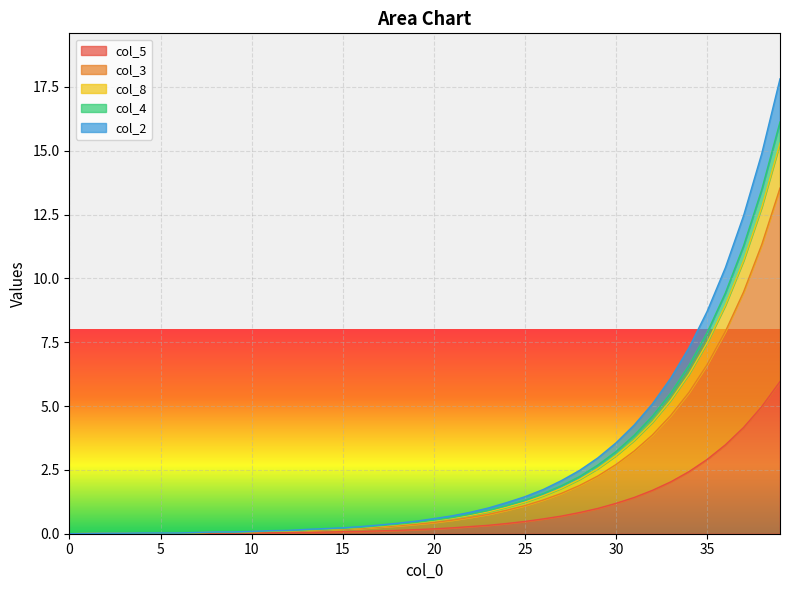

How many positive values does the col_5 series have?

36